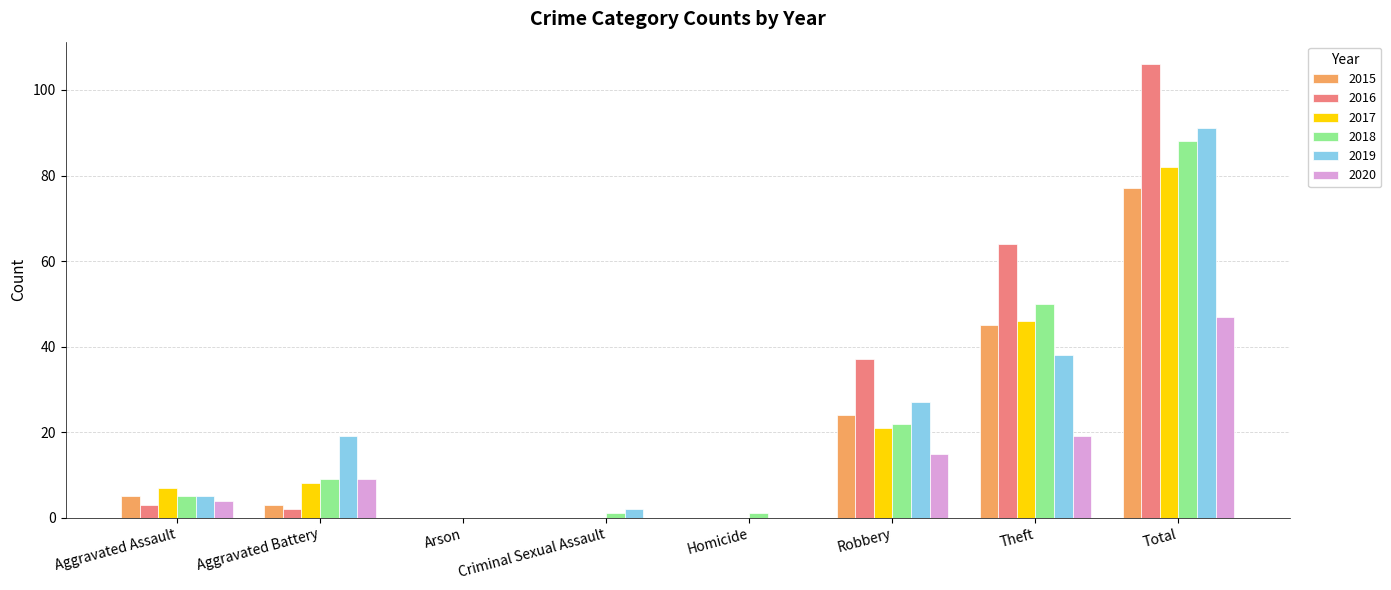

Is the value of 2017 at Aggravated Assault greater than the value of 2018 at Theft?

No